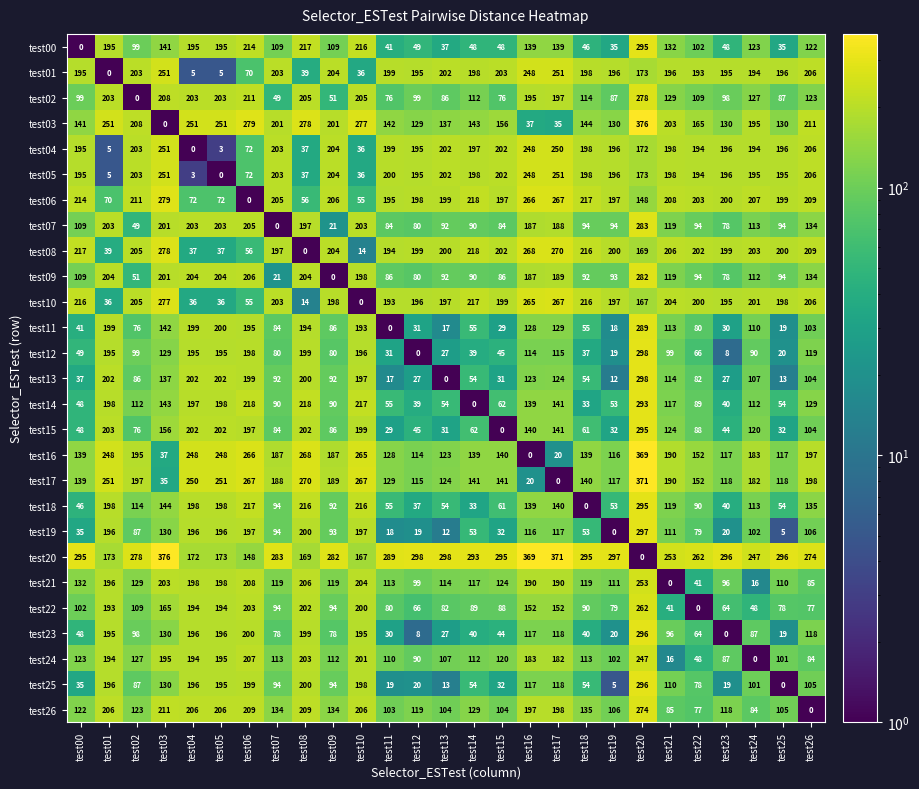

What is the total value across all series at test05?

4456